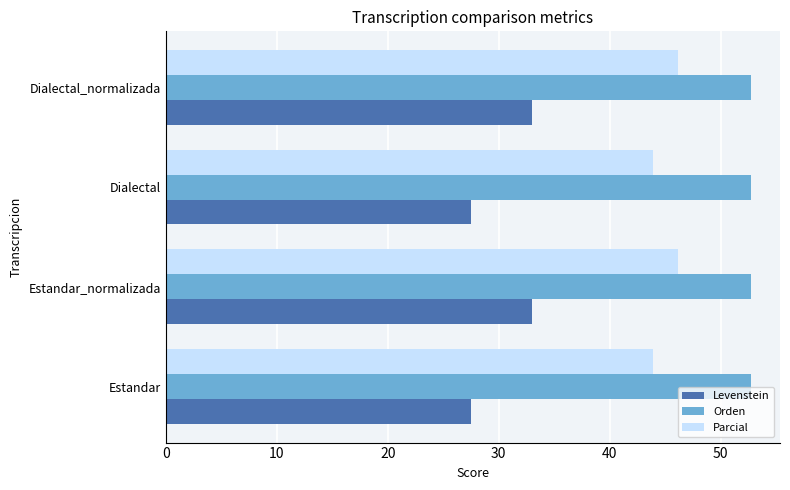

What is the total value across all series at Dialectal_normalizada?

131.8